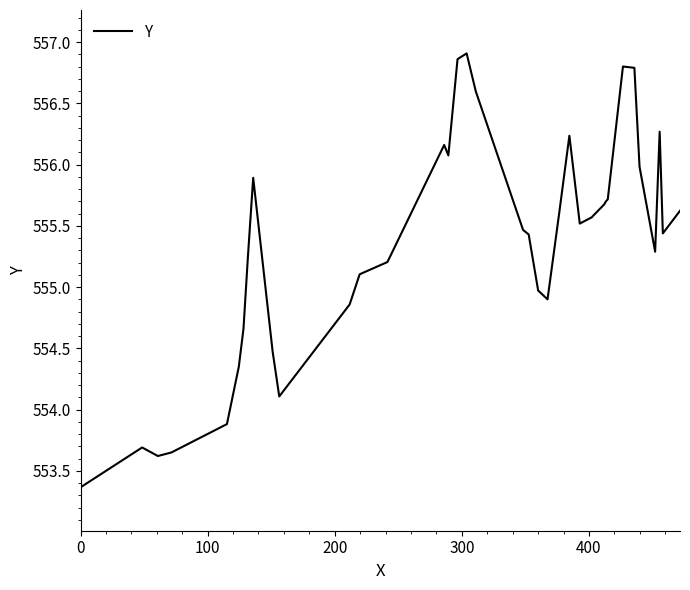

What is the difference between the second highest and minimum values?

3.5